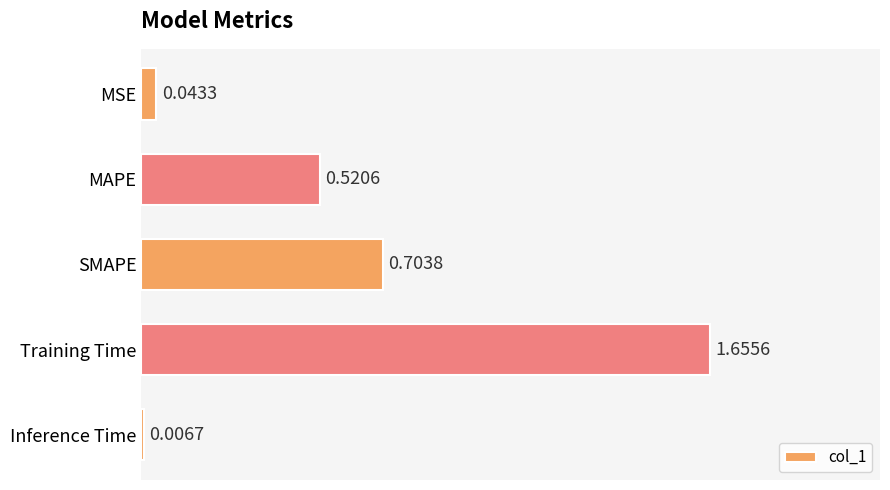

Rank the categories by value from lowest to highest.

Inference Time, MSE, MAPE, SMAPE, Training Time